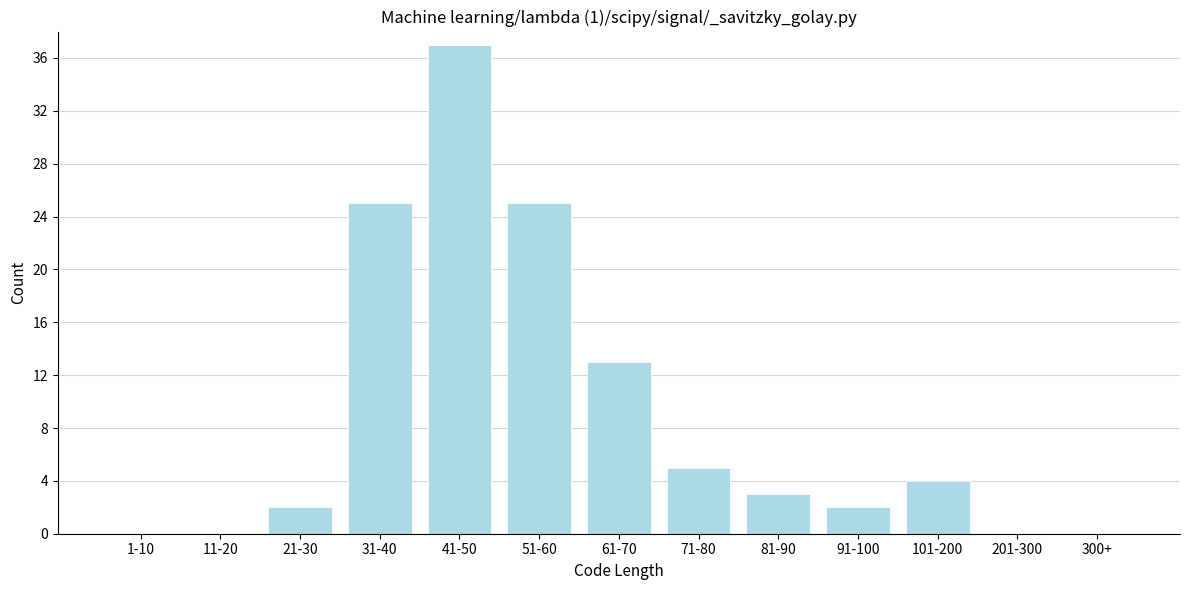

Reading left to right, extract all data points from this chart.

1-10=0	11-20=0	21-30=2	31-40=25	41-50=37	51-60=25	61-70=13	71-80=5	81-90=3	91-100=2	101-200=4	201-300=0	300+=0